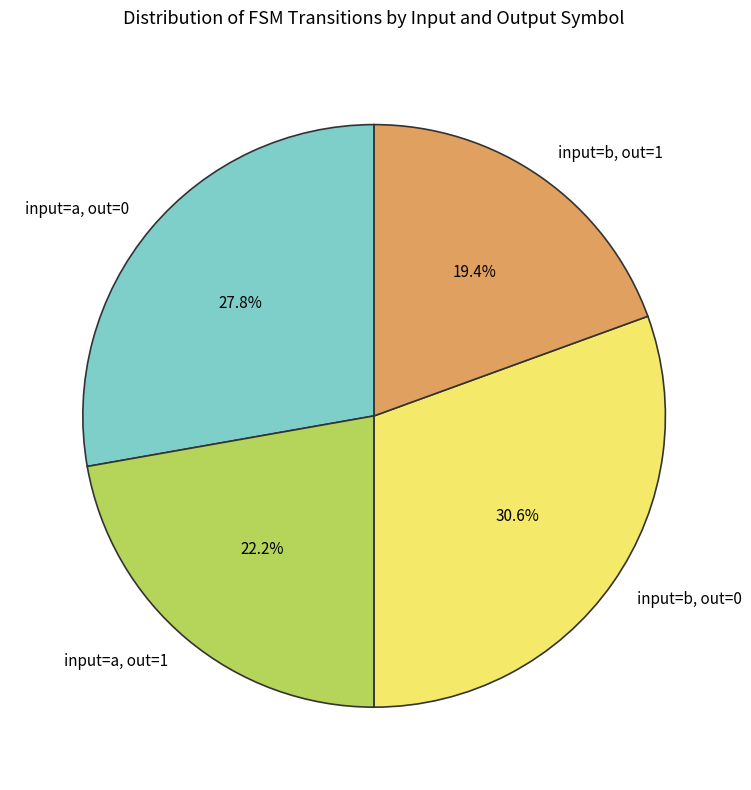

Which category has the smallest portion of the pie?

input=b, out=1